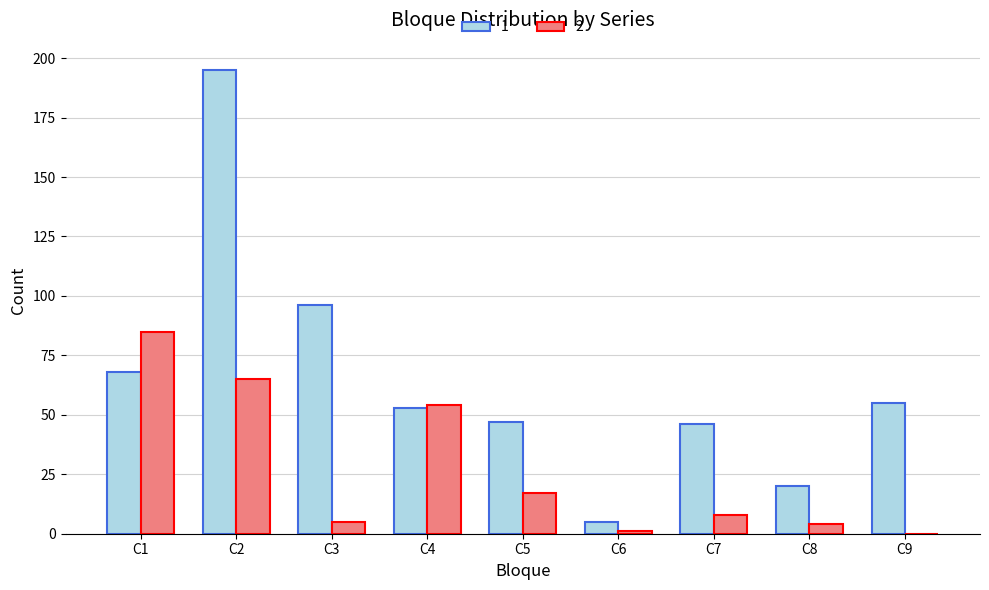

Reading left to right, list all the values displayed in this chart.

1: 68	195	96	53	47	5	46	20	55
2: 85	65	5	54	17	1	8	4	0